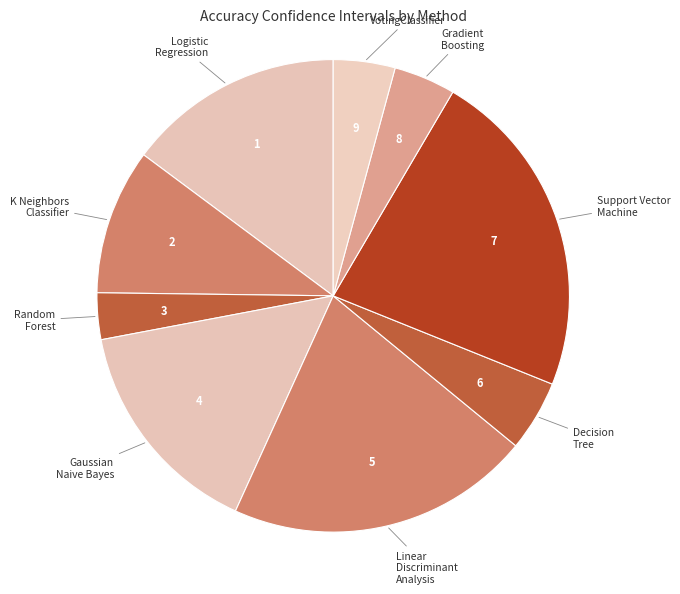

How many slices are in this pie chart?

9